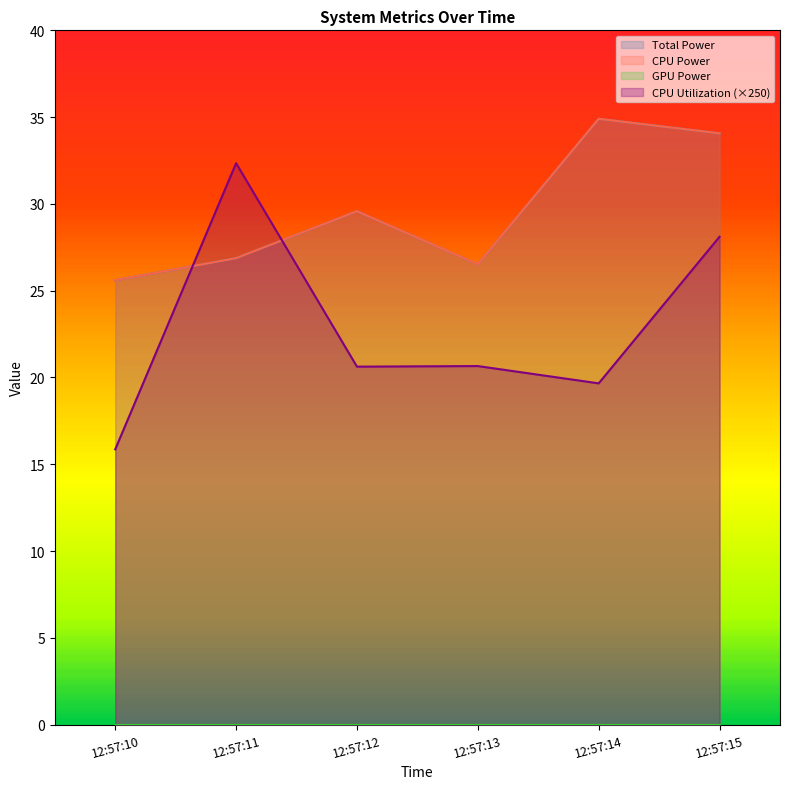

At which label is CPU Utilization closest to 24?

12:57:13